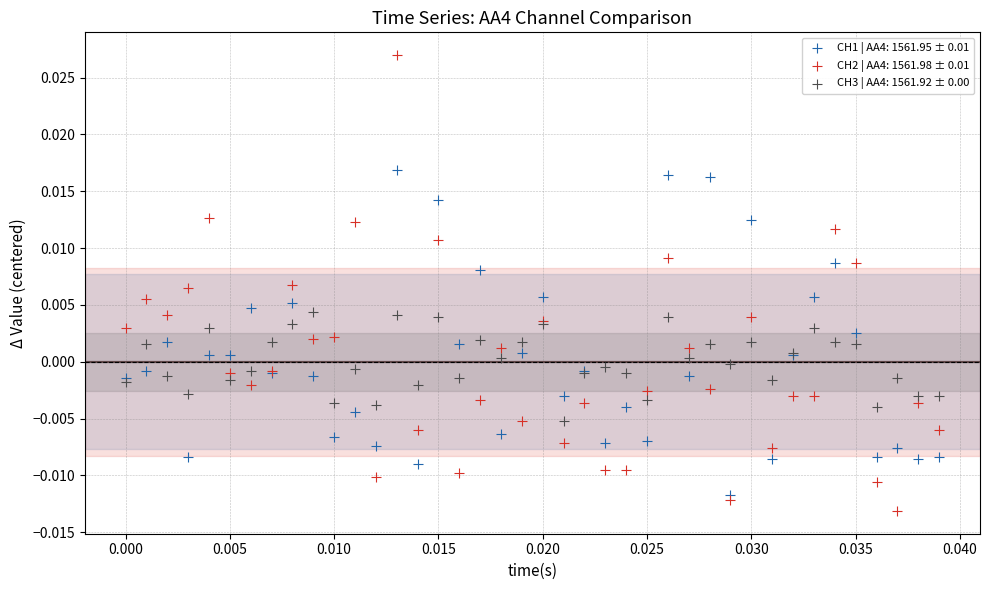

What are all the series names shown in the legend?

CH1 | AA4: 1561.95 ± 0.01, CH2 | AA4: 1561.98 ± 0.01, CH3 | AA4: 1561.92 ± 0.00